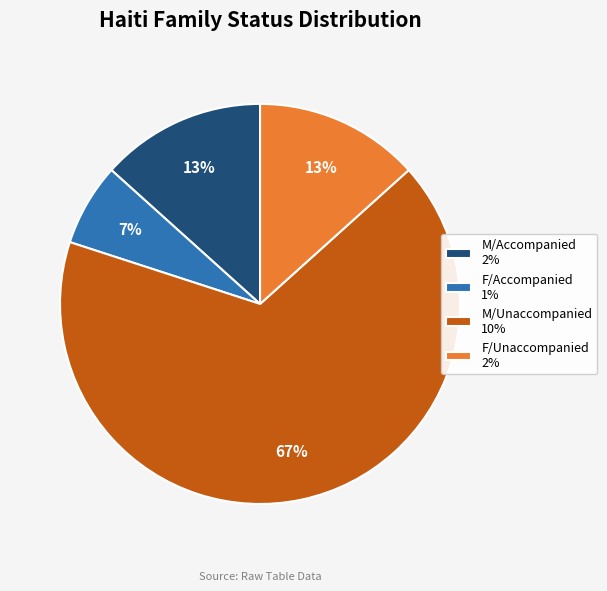

Which slice is the smallest?

F/Accompanied 1%